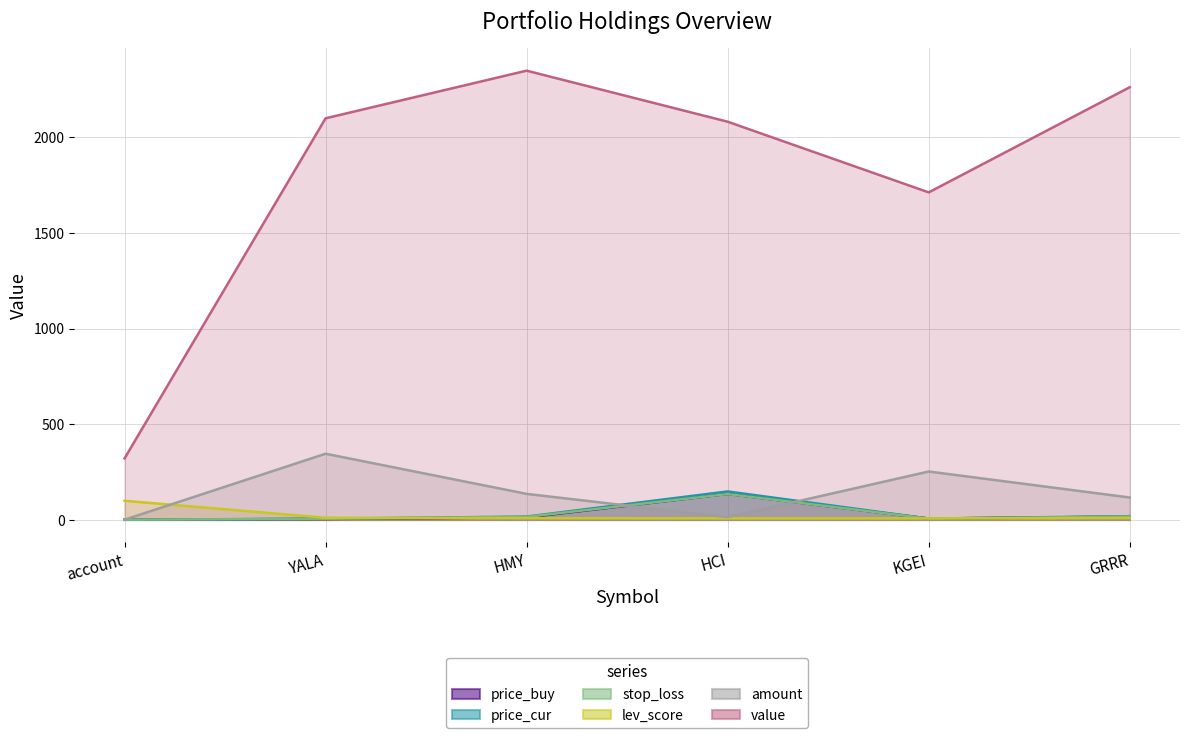

Which series changed the most between YALA and HMY?

value